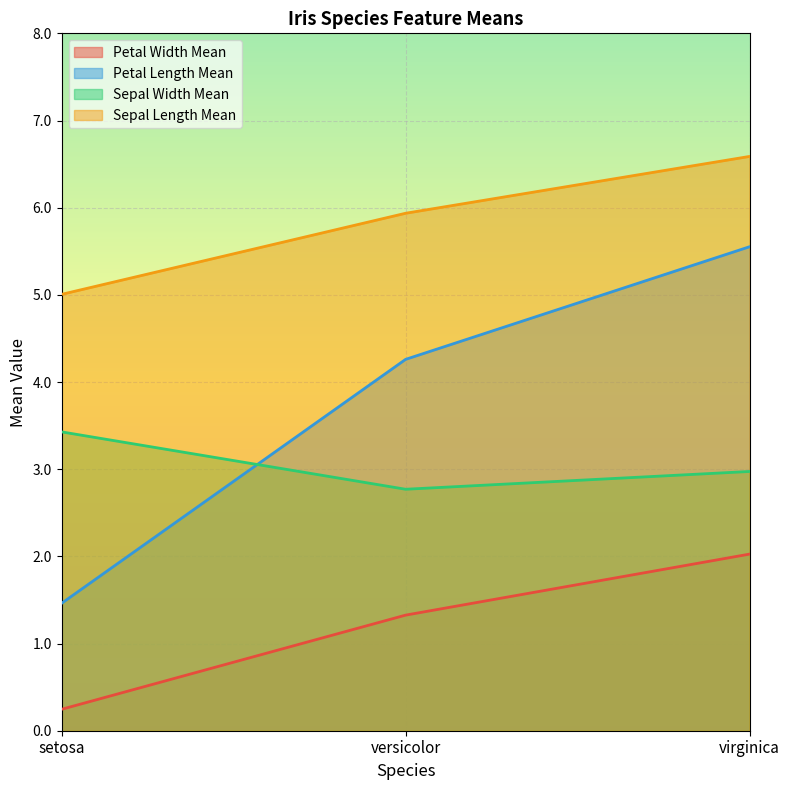

Which series has the widest spread of values?

Petal Length Mean